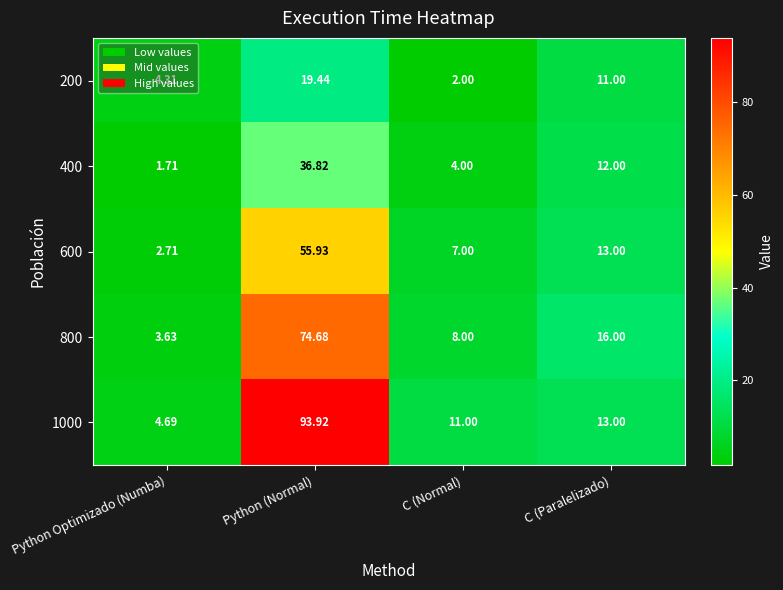

At Python (Normal), list the series in order from smallest to largest.

200, 400, 600, 800, 1000